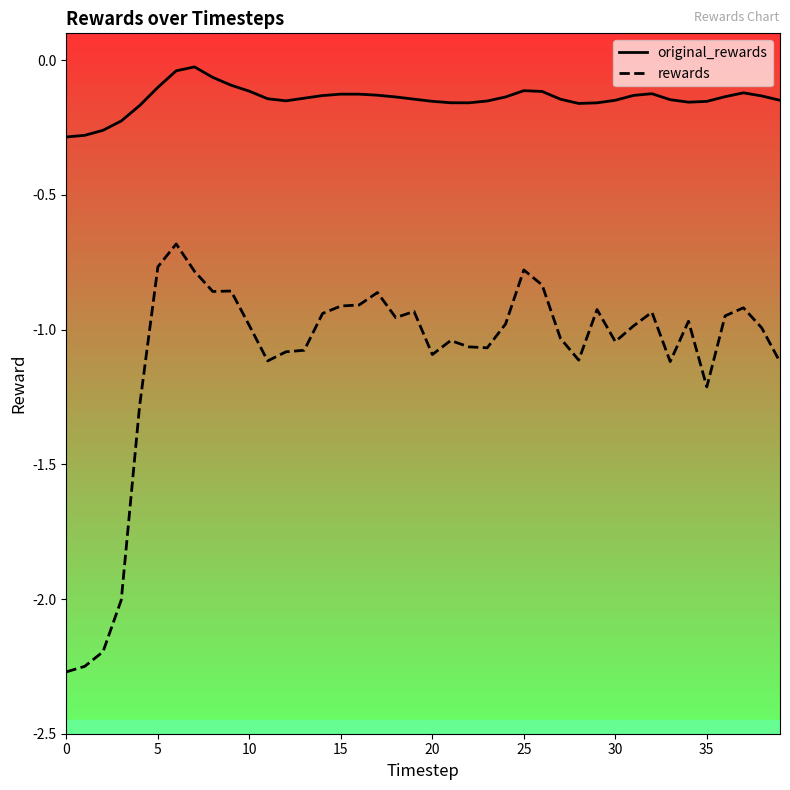

Does the chart have visible grid lines?

No